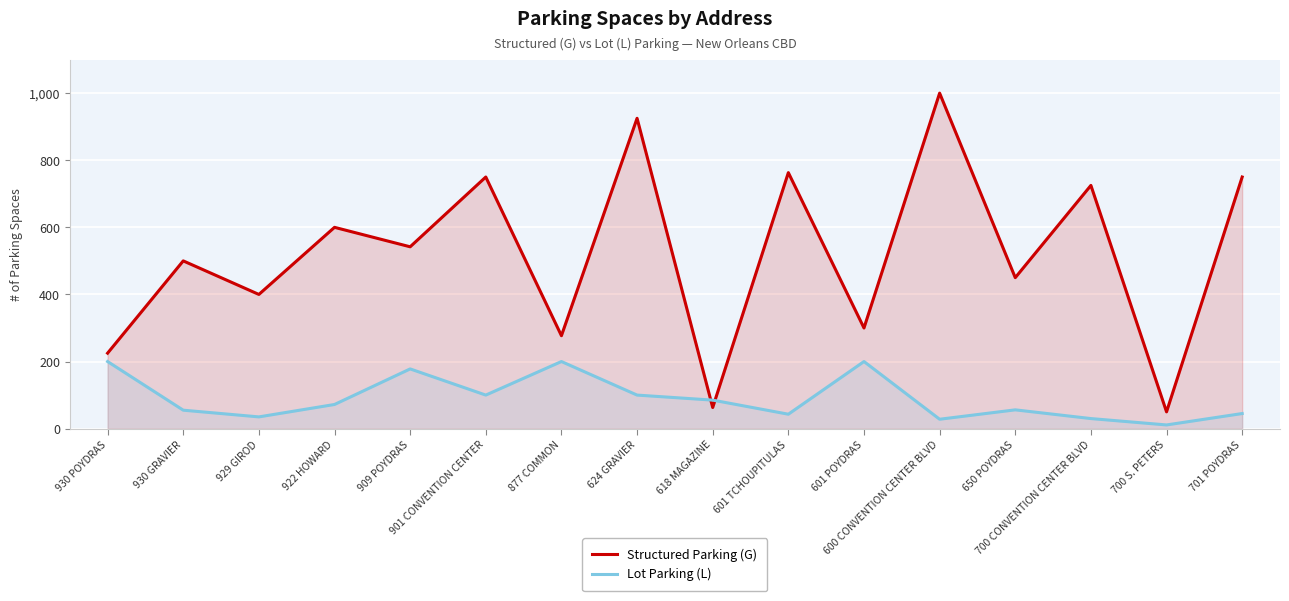

How many values in the Structured Parking (G) series are below 542?

8